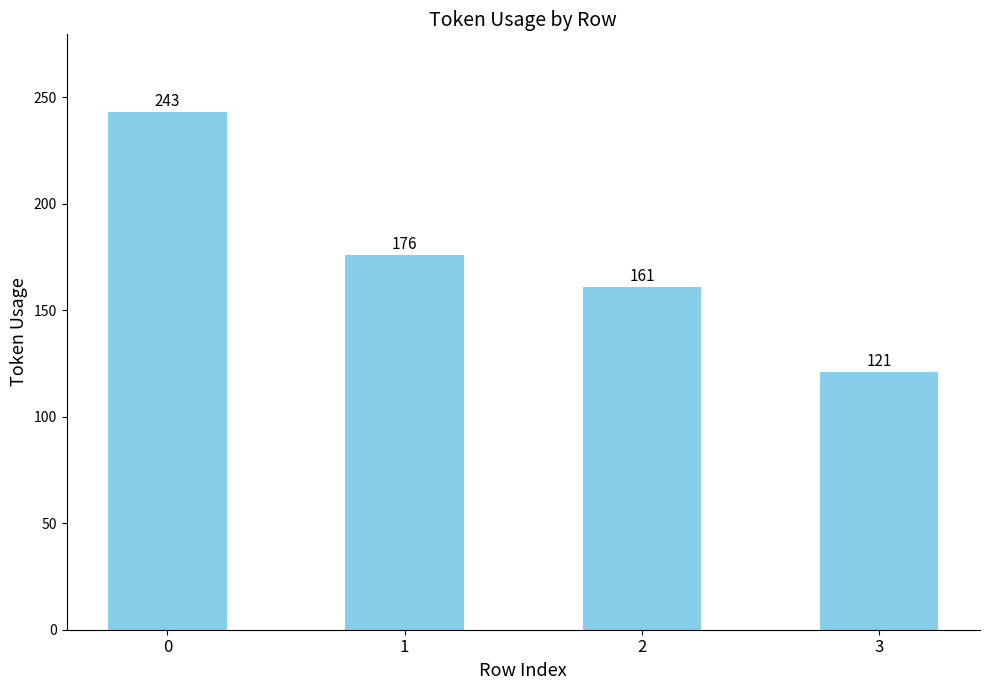

What is the change in value from 1 to 3?

-55